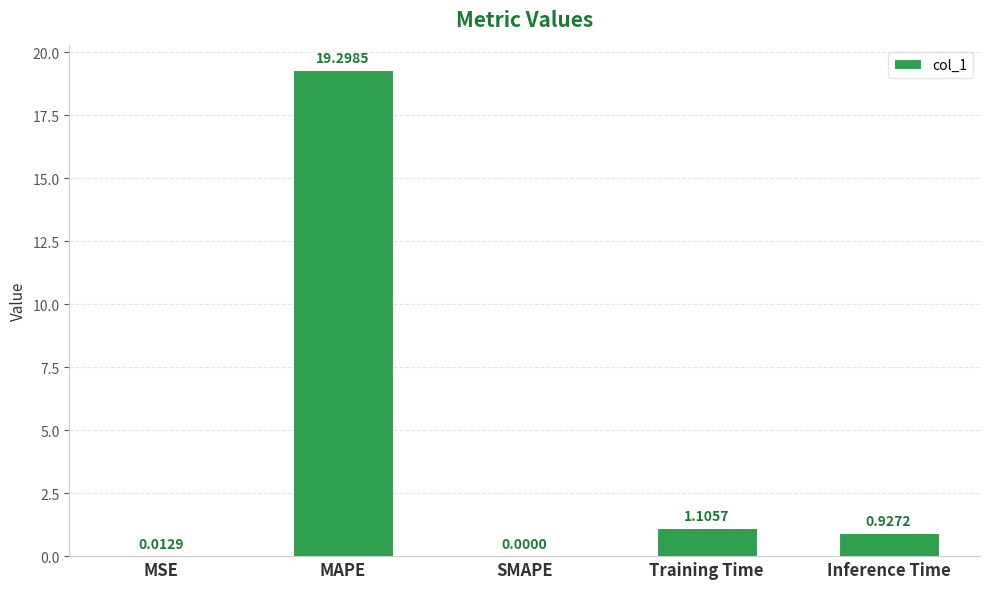

Between Training Time and MAPE, which is larger?

MAPE